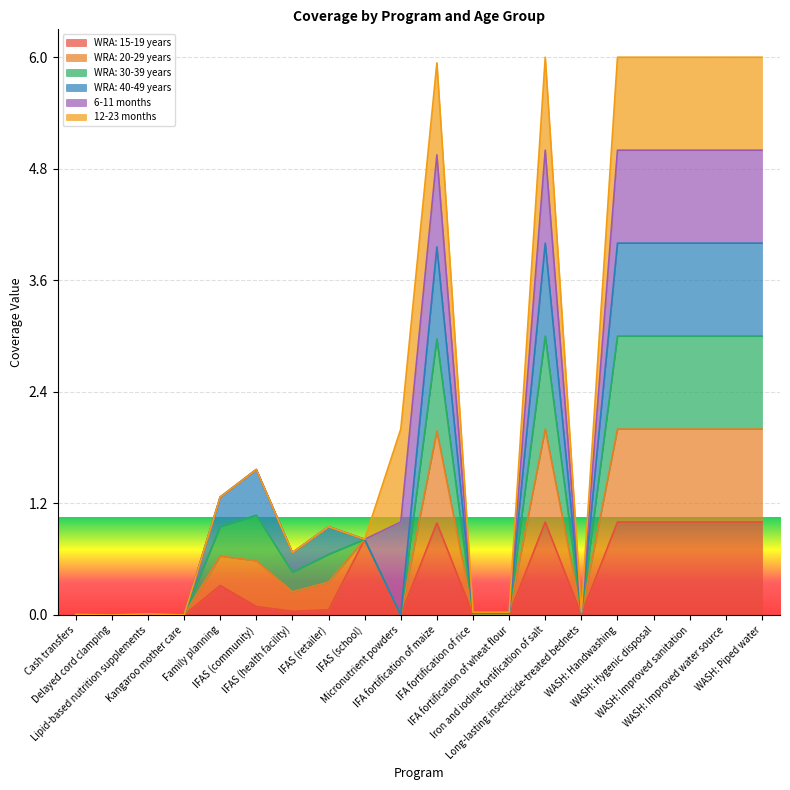

How many values in the WRA: 15-19 years series exceed 0?

15